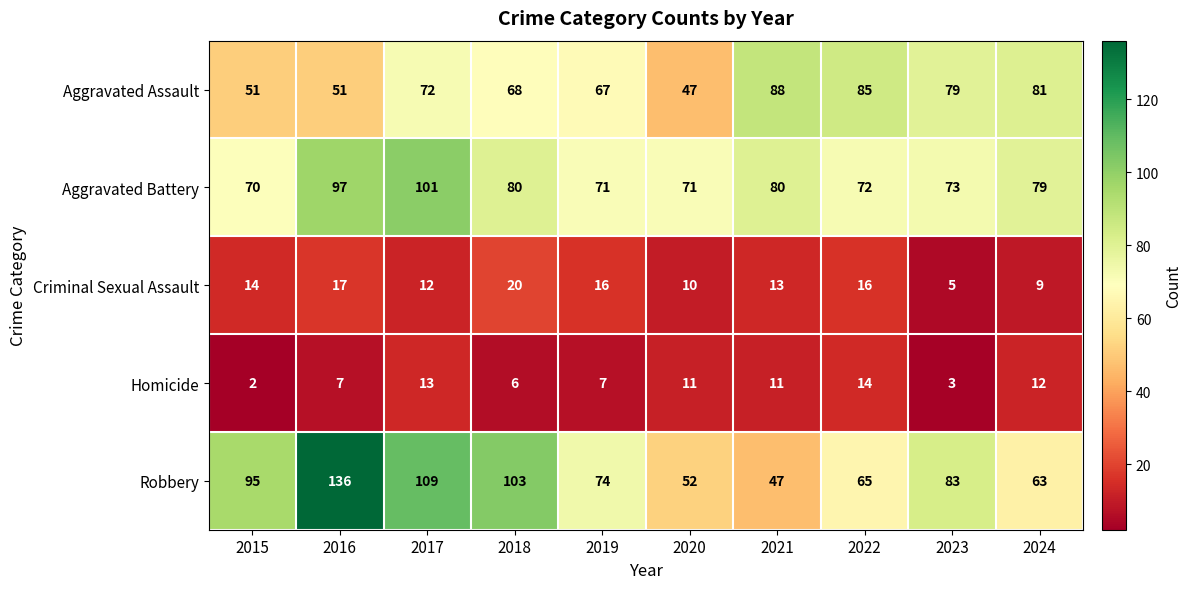

What is the difference between the maximum and minimum values in the Aggravated Assault series?

41